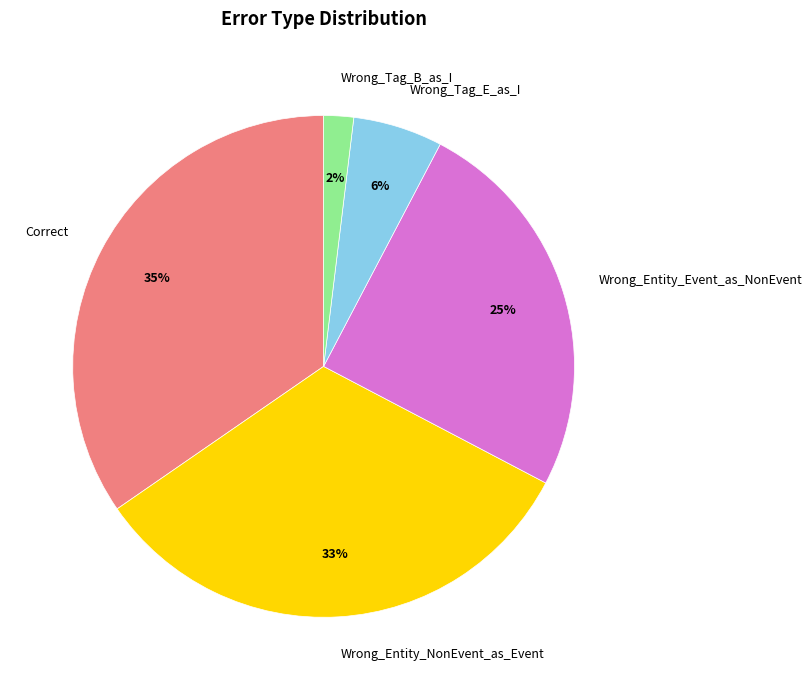

The Wrong_Tag_E_as_I slice represents 6% of the pie. True or false?

True